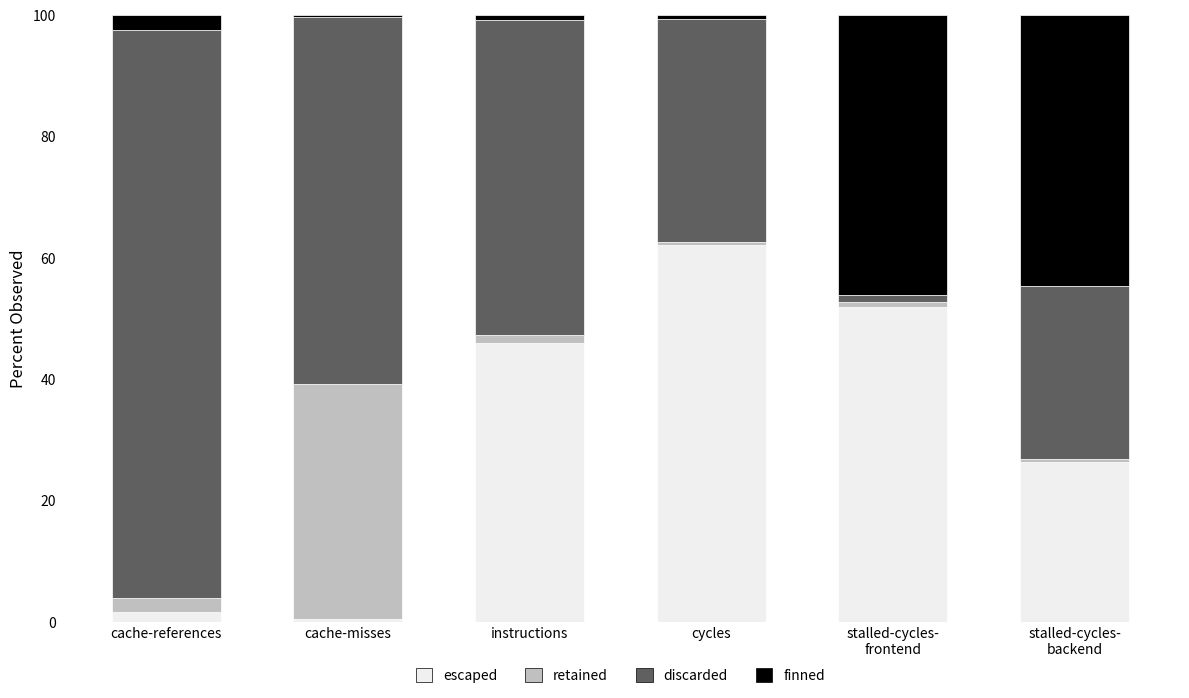

How many categories are shown in the chart?

6